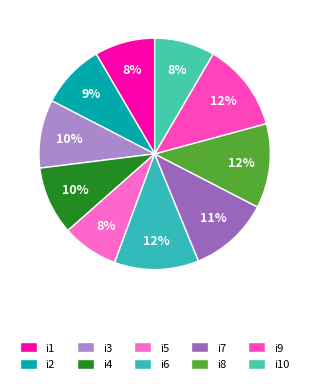

Combined, do i3 and i1 account for over 50%?

No